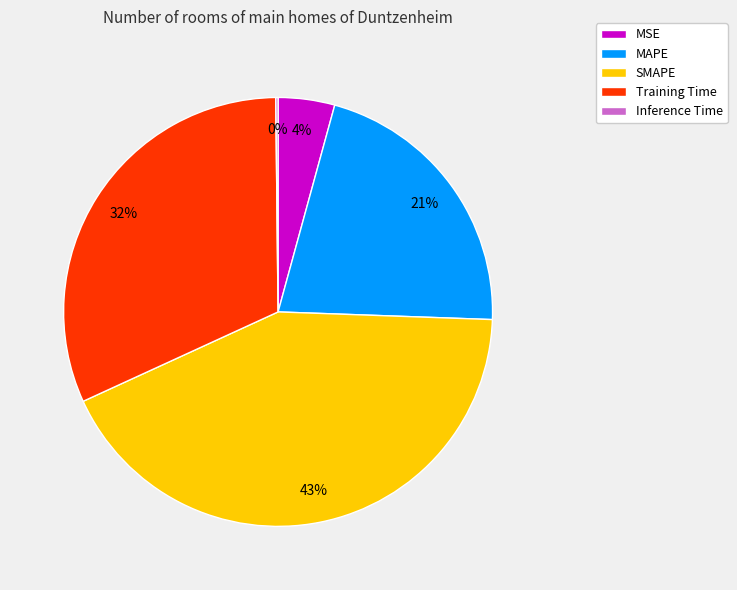

To the nearest percent, what percentage of the pie is MAPE?

21%